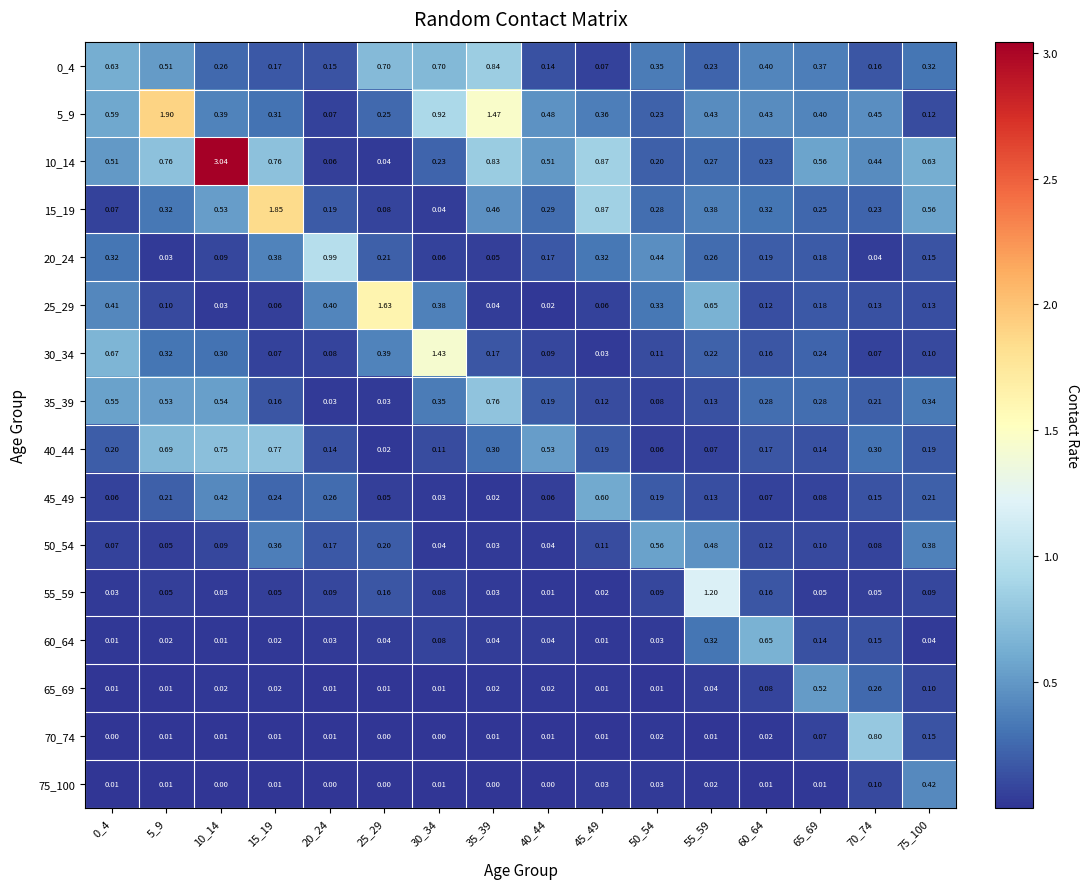

Is the value of 15_19 at 15_19 greater than the value of 5_9 at 10_14?

Yes